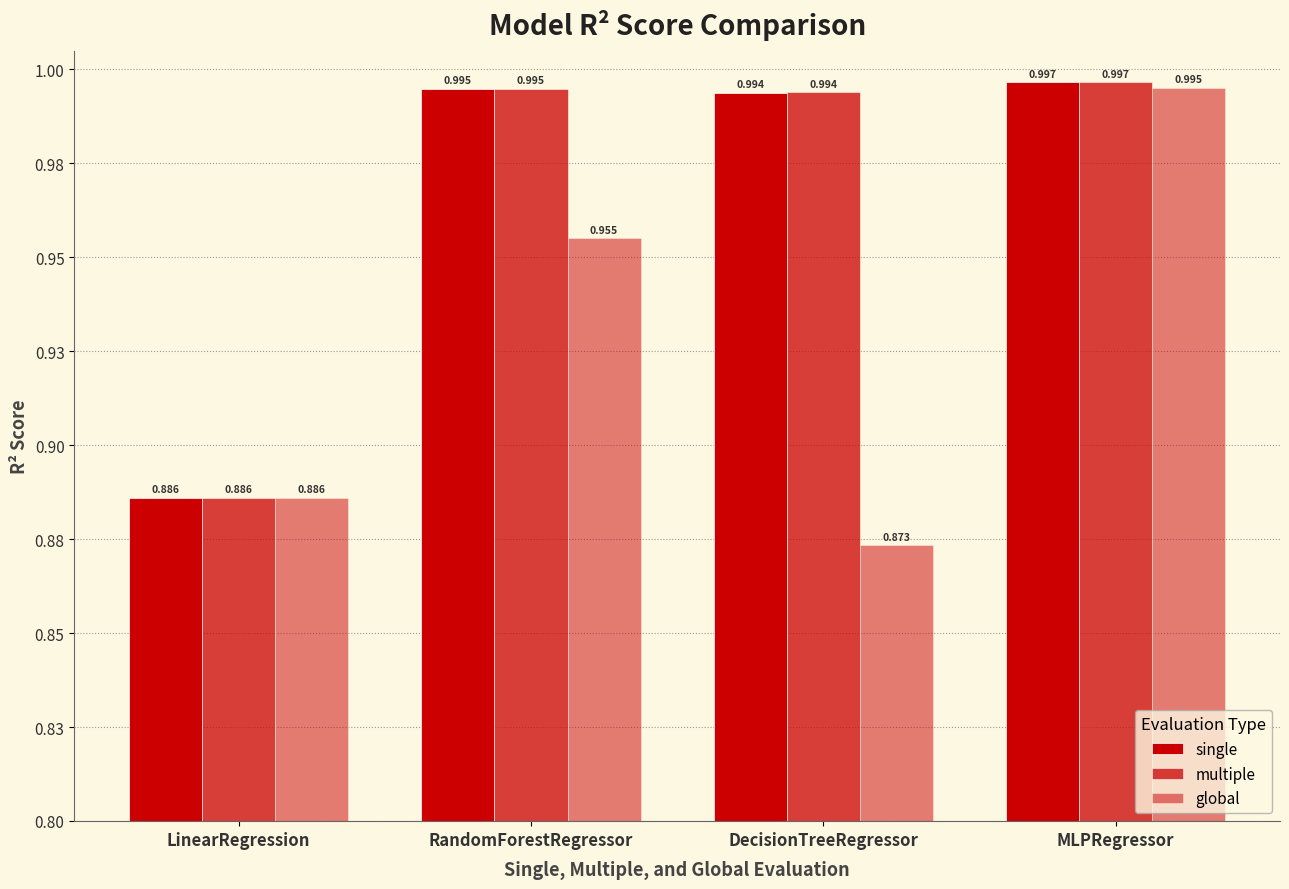

At which category is the sum across all series the highest?

MLPRegressor